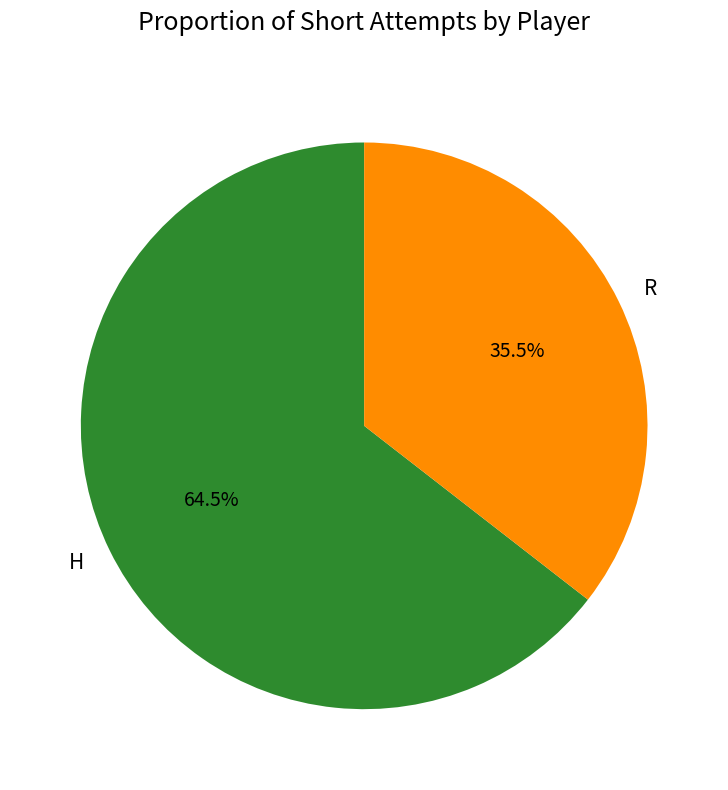

What is the largest slice in the pie chart?

H